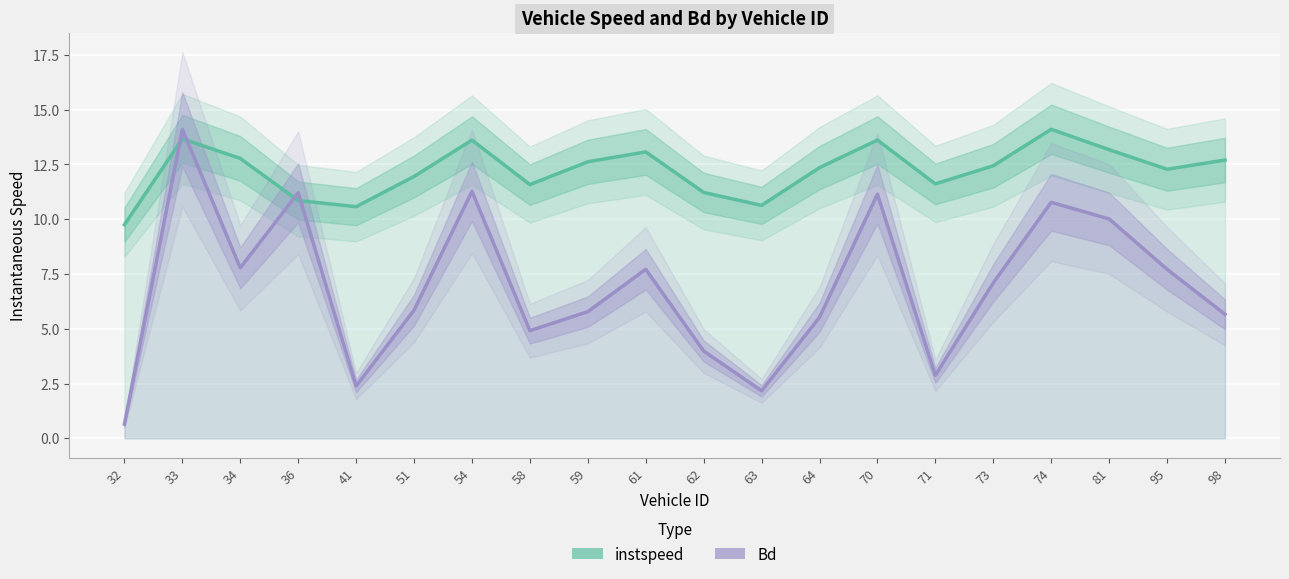

Which has a higher value, 32 or 58?

58